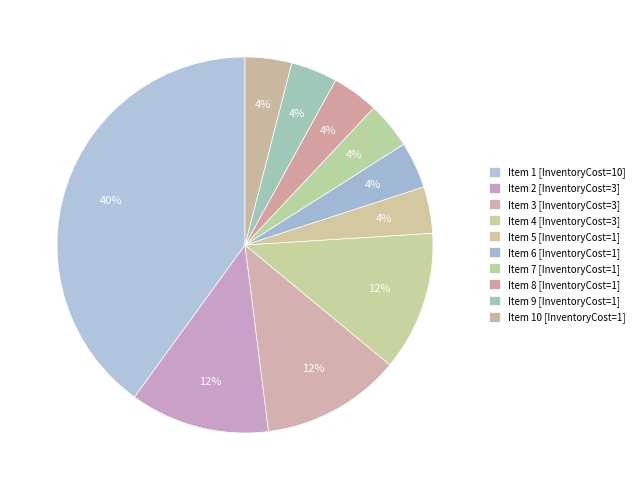

Count the number of slices in the pie.

10